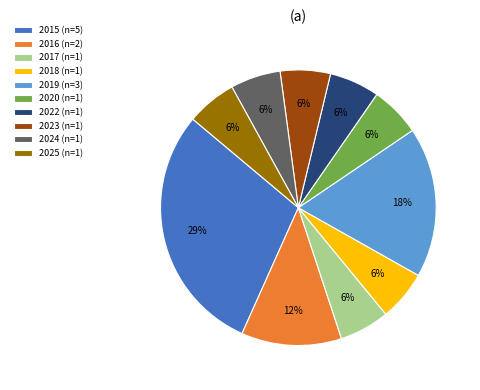

Combined, do 2020 and 2024 account for over 50%?

No